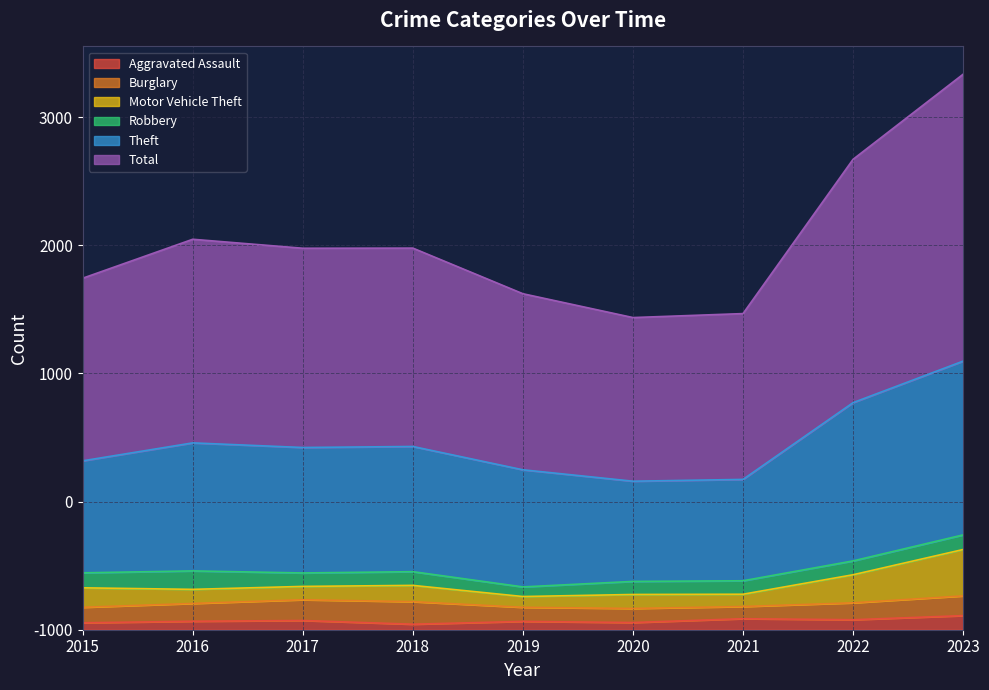

What are all the series names shown in the legend?

Aggravated Assault, Burglary, Motor Vehicle Theft, Robbery, Theft, Total